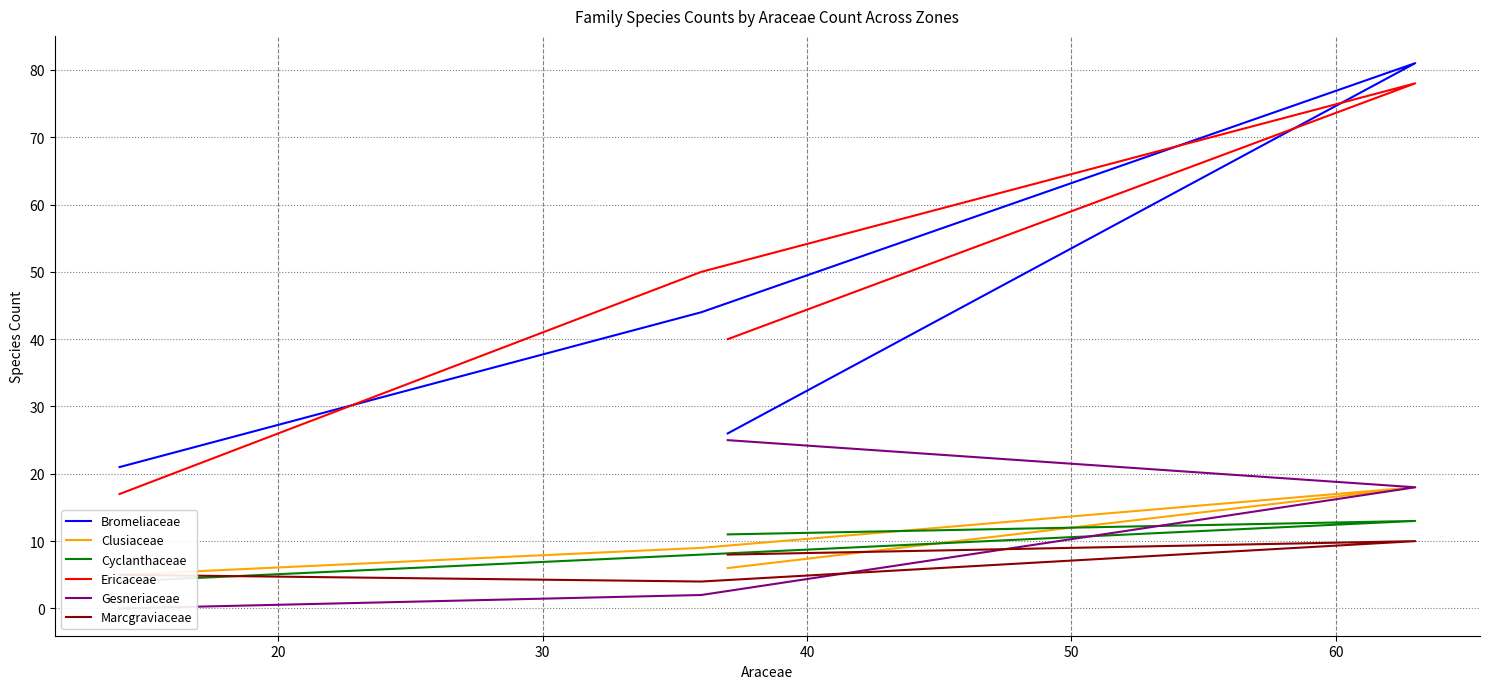

Which series has the largest total across all categories?

Ericaceae